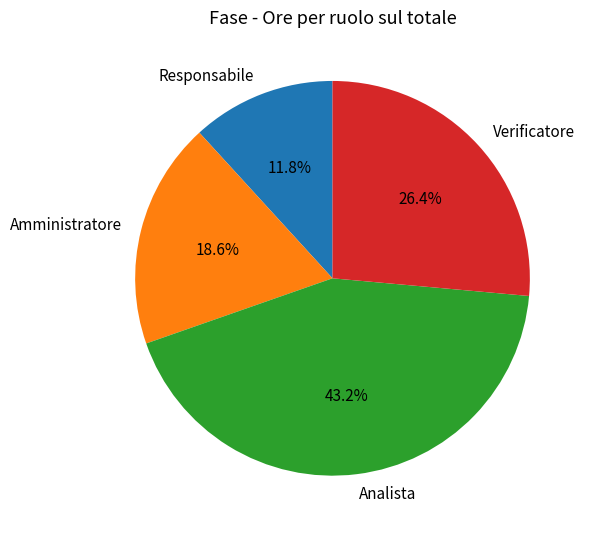

Is it true that Amministratore is 19% of the pie?

True